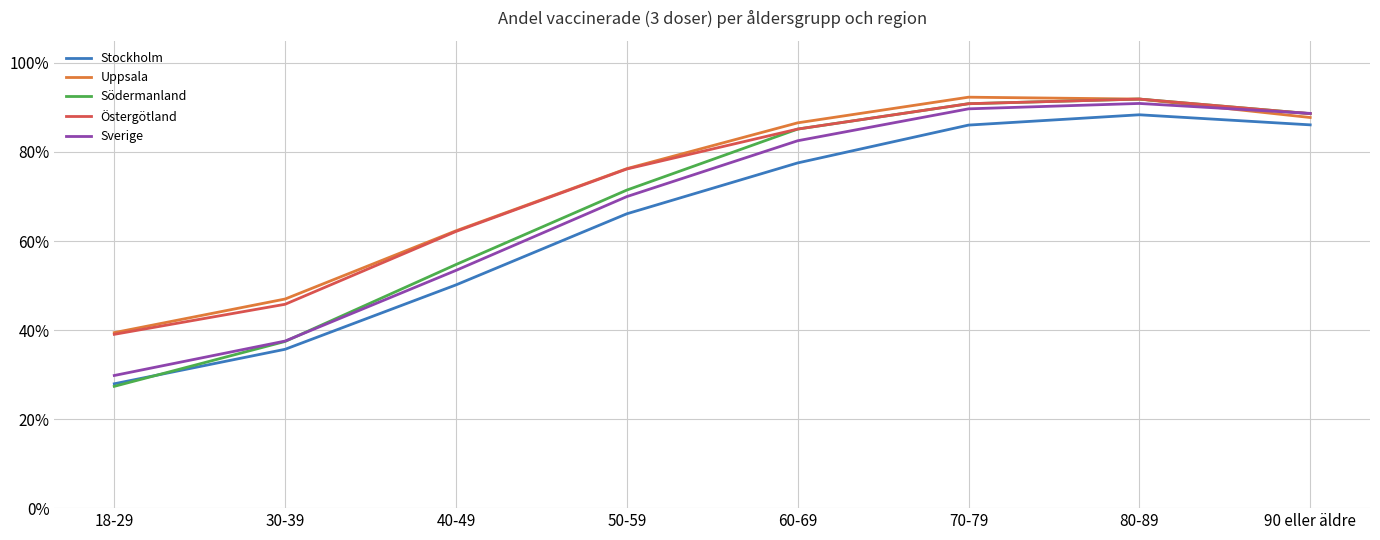

What are all the series names shown in the legend?

Stockholm, Uppsala, Södermanland, Östergötland, Sverige